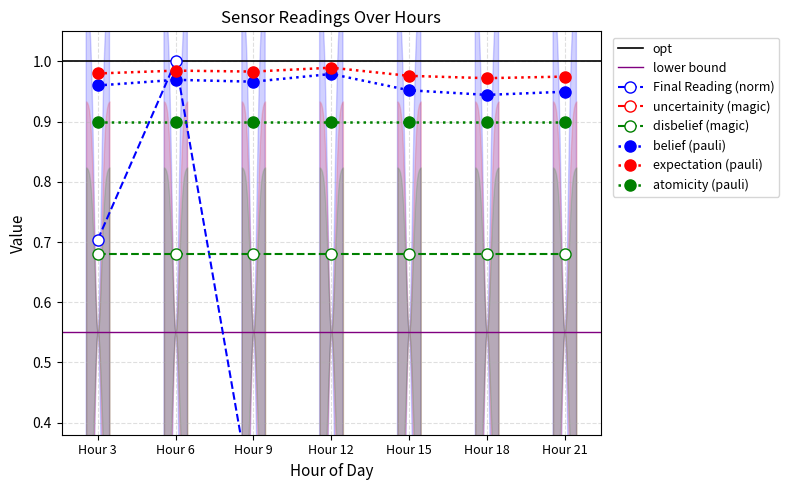

Is it true that expectation equals 0.3 at Hour 6?

False